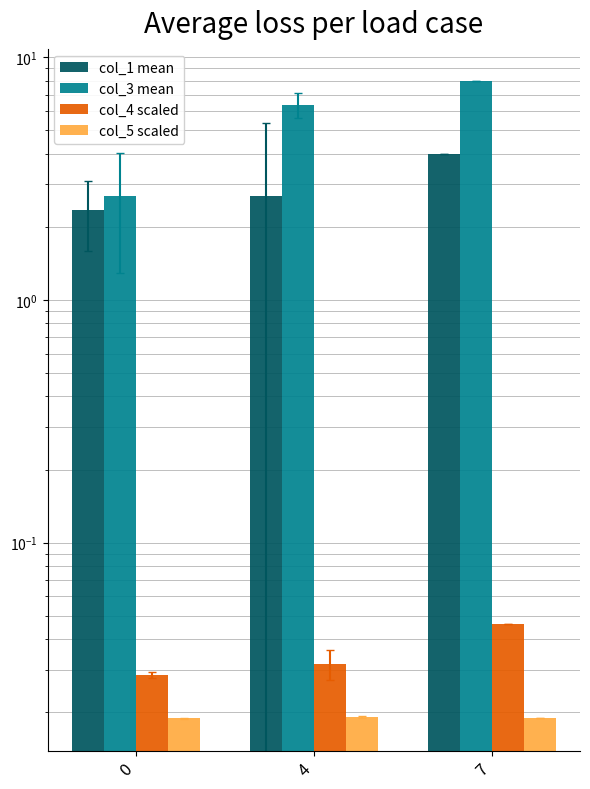

What is the sum of the col_4 scaled values at 0 and 4?

0.1